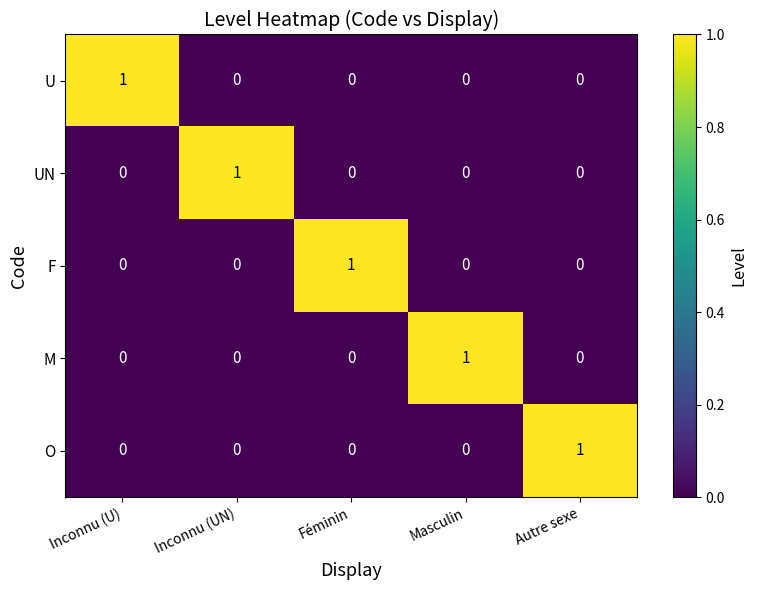

Is it true that O equals 1 at Autre sexe?

True